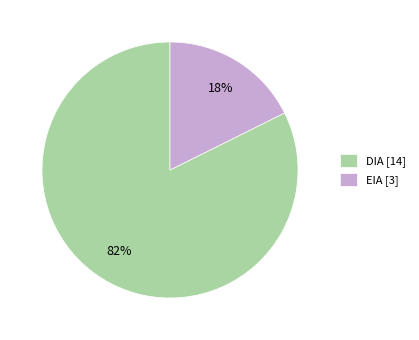

To the nearest percent, what portion does DIA represent?

82%